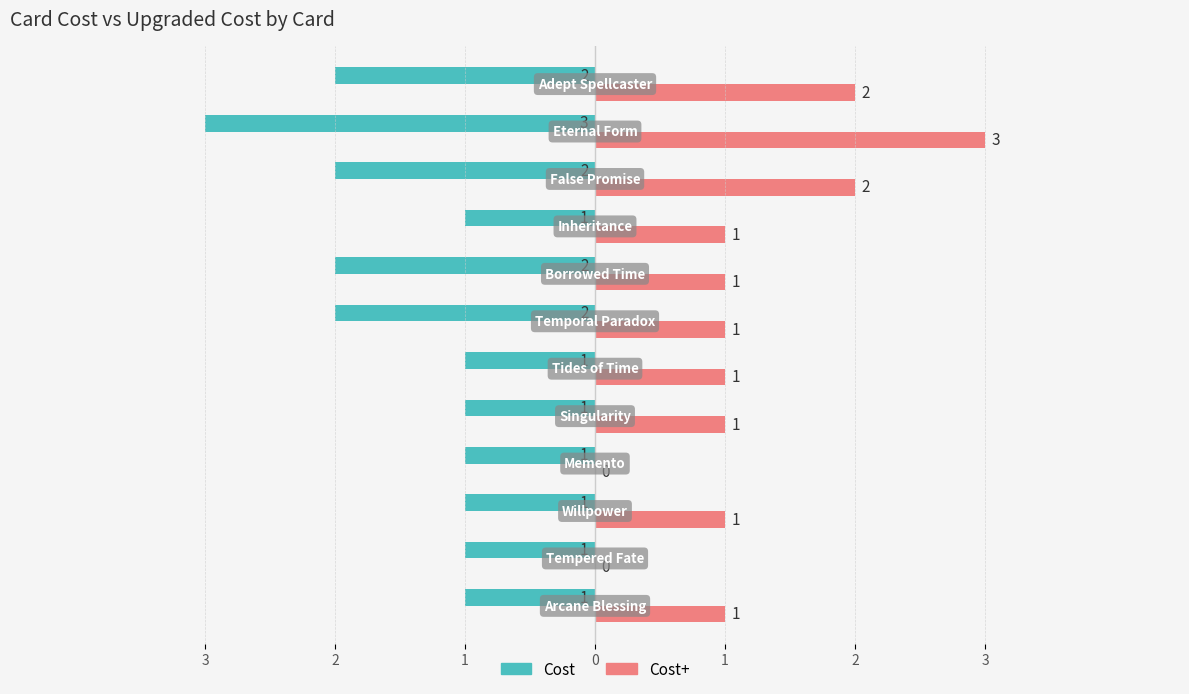

What are all the series names shown in the legend?

Cost, Cost+